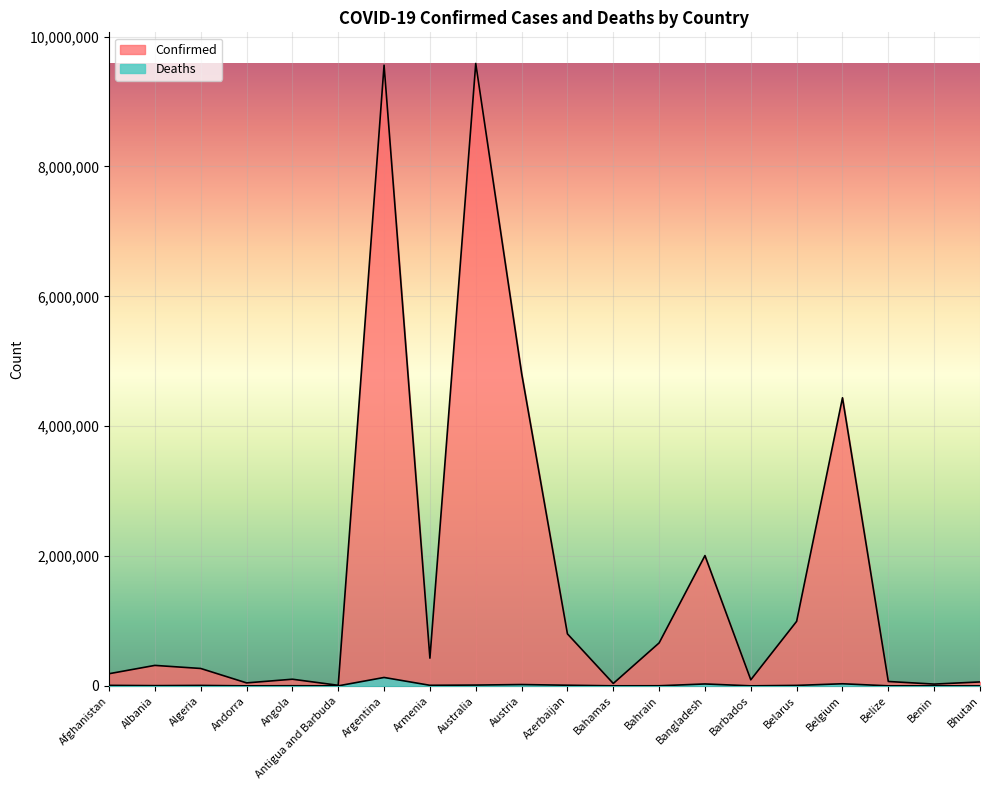

List the labels in order of Confirmed value, smallest first.

Antigua and Barbuda, Benin, Bahamas, Andorra, Bhutan, Belize, Barbados, Angola, Afghanistan, Algeria, Albania, Armenia, Bahrain, Azerbaijan, Belarus, Bangladesh, Belgium, Austria, Argentina, Australia